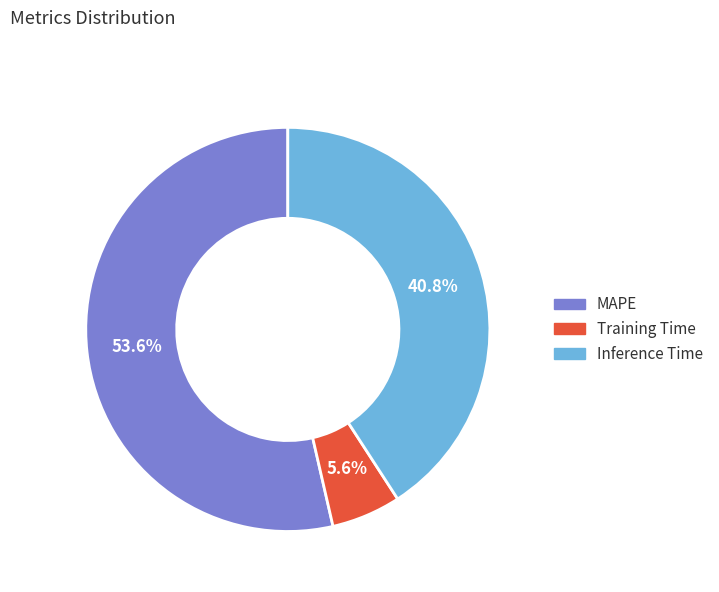

What is the smallest slice in the pie chart?

Training Time